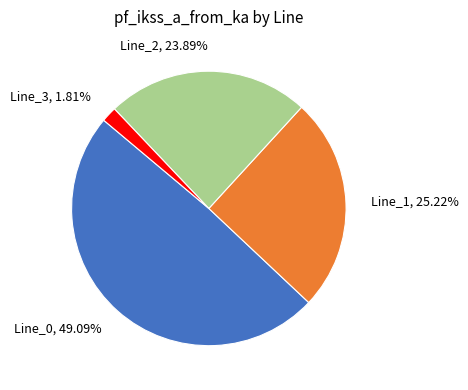

What is the total percentage of Line_1 and Line_3?

27.0%